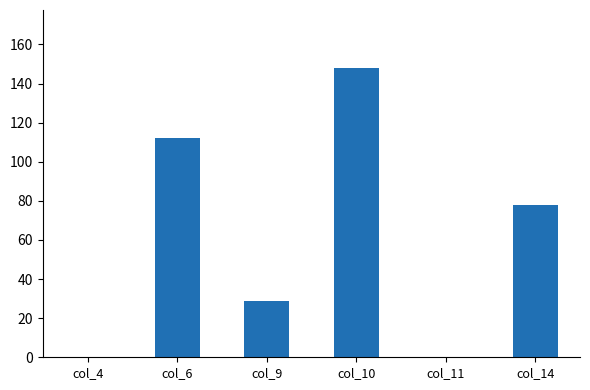

At which label is the value closest to 74?

col_14